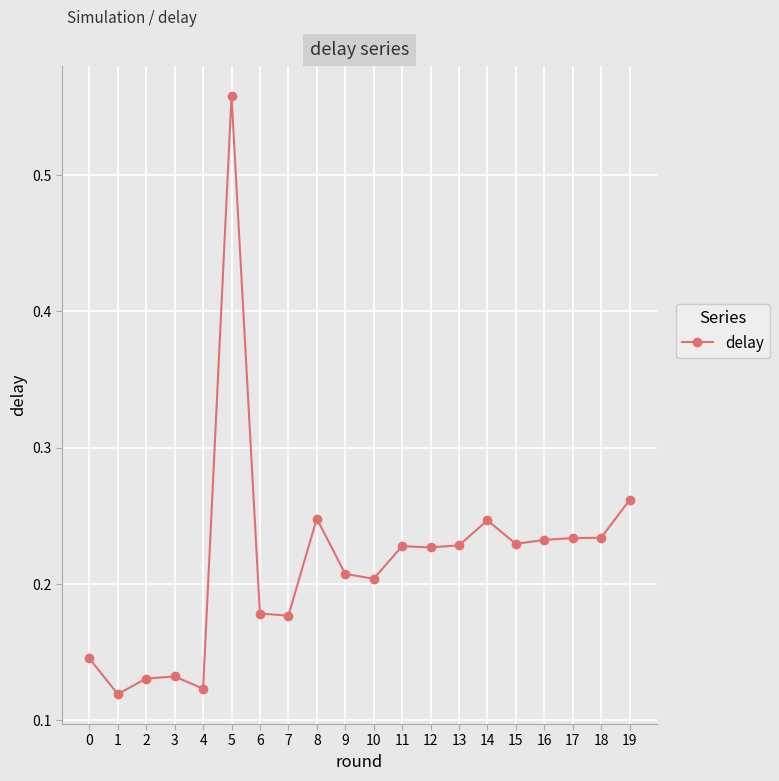

True or false: there are more than 0 points higher than both neighbors.

True